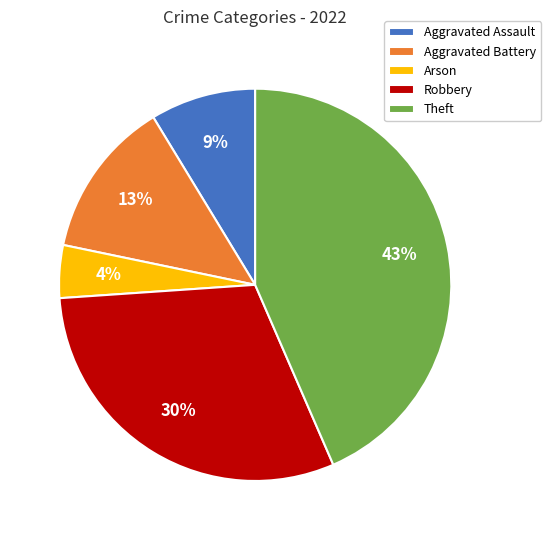

Does Aggravated Battery represent more than half of the total?

No